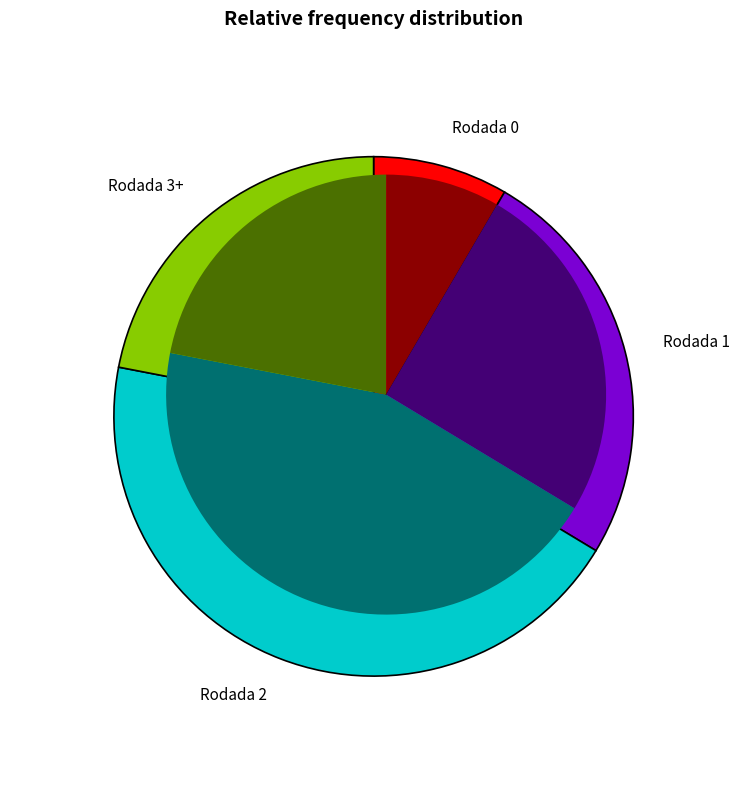

What percentage is the Rodada 2 slice, to the nearest percent?

44%